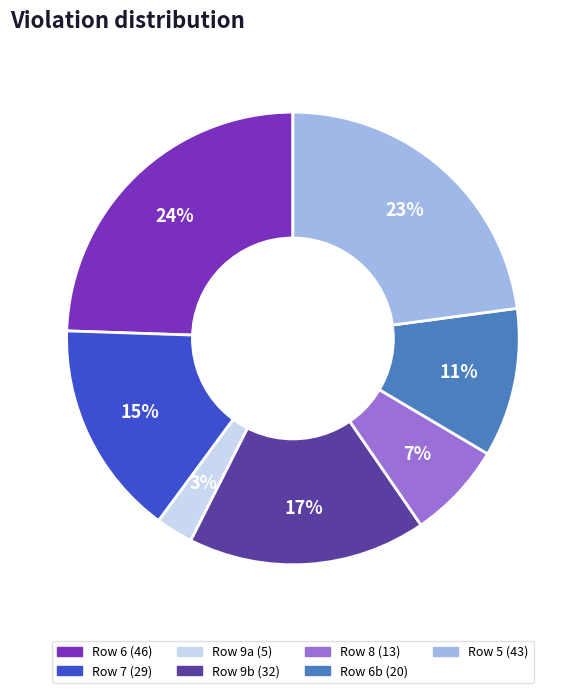

To the nearest percent, what is the average slice percentage?

14%